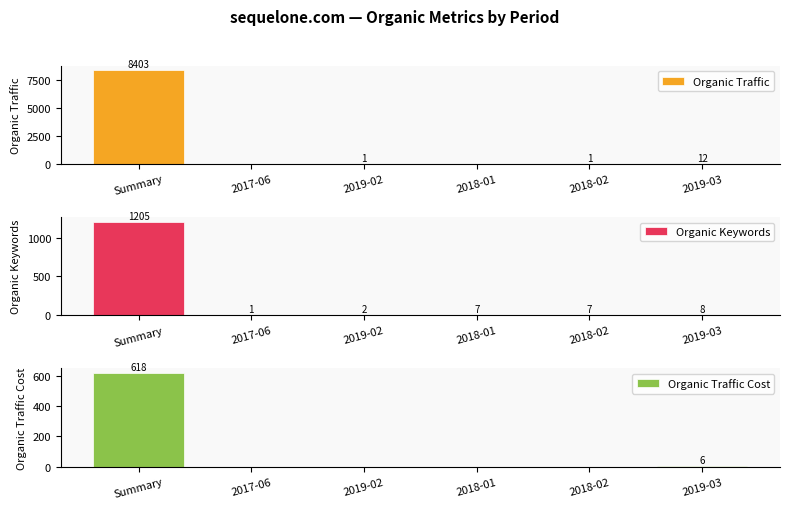

Which category has the highest value across all series?

Summary